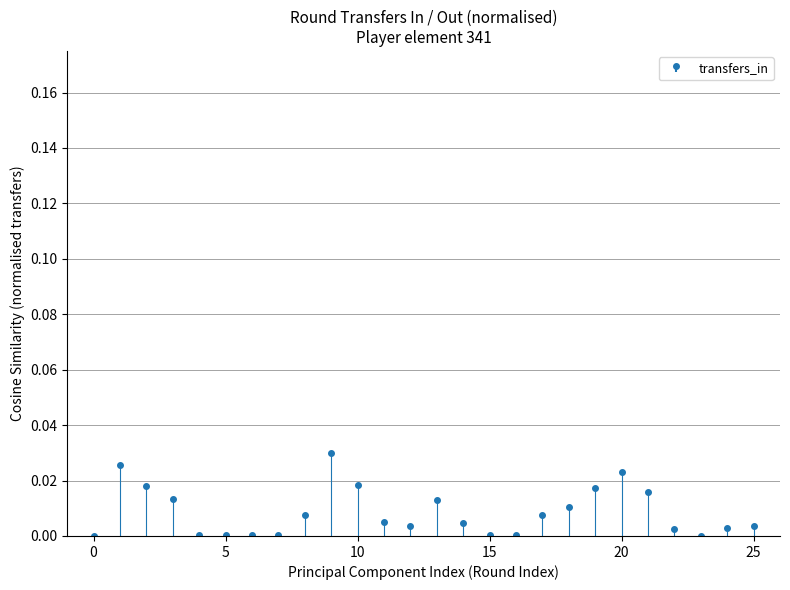

List the labels in order of value, largest first.

10, 2, 21, 11, 3, 20, 22, 4, 14, 19, 18, 9, 12, 15, 26, 13, 25, 23, 8, 16, 6, 5, 17, 7, 24, 1